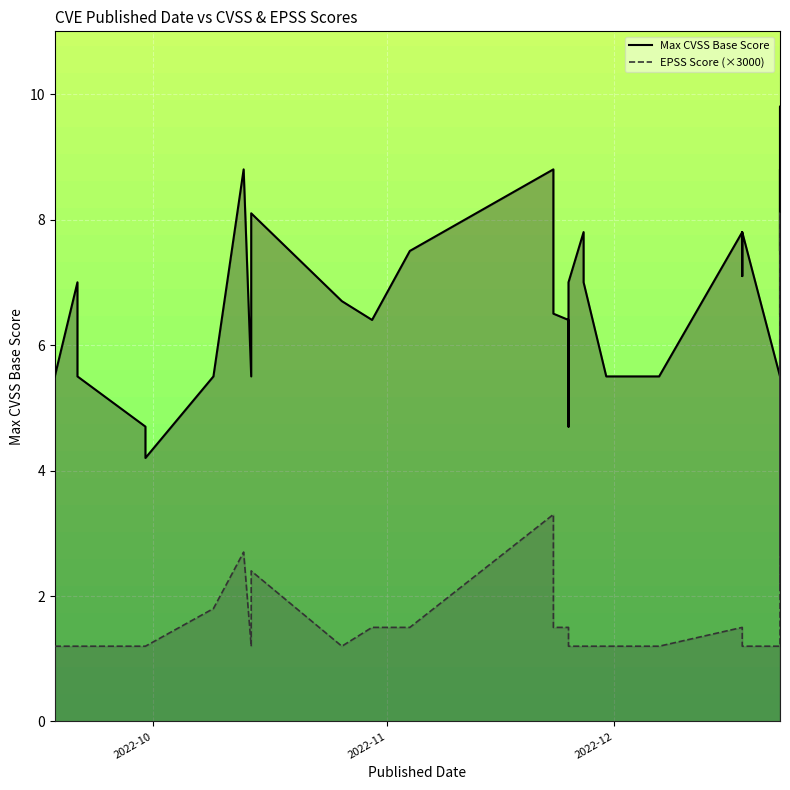

What are all the series names shown in the legend?

Max CVSS Base Score, EPSS Score